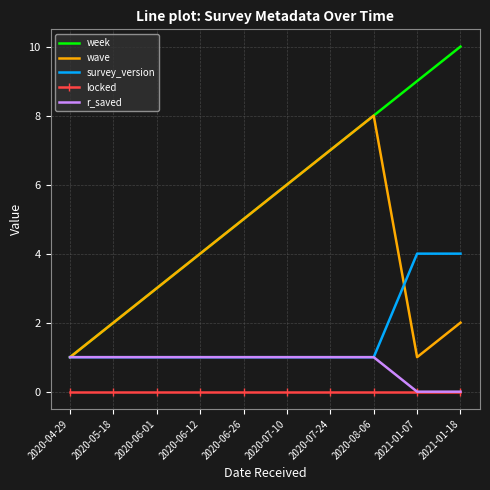

Rank the categories by week value from lowest to highest.

2020-04-29, 2020-05-18, 2020-06-01, 2020-06-12, 2020-06-26, 2020-07-10, 2020-07-24, 2020-08-06, 2021-01-07, 2021-01-18